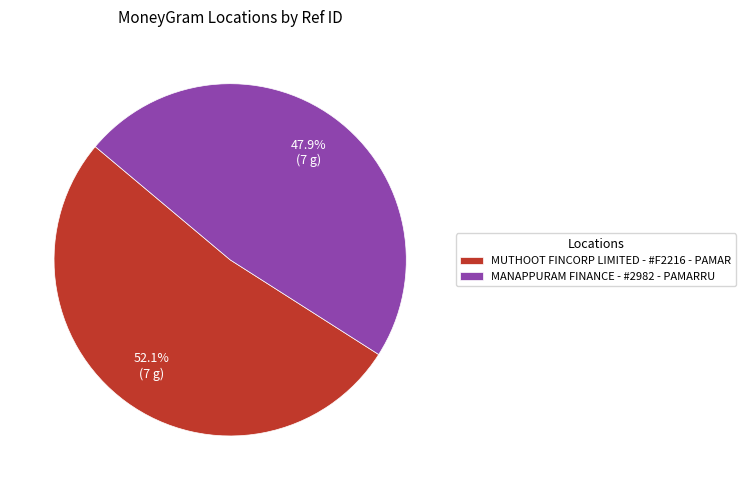

To the nearest percent, what is the average slice percentage?

50%